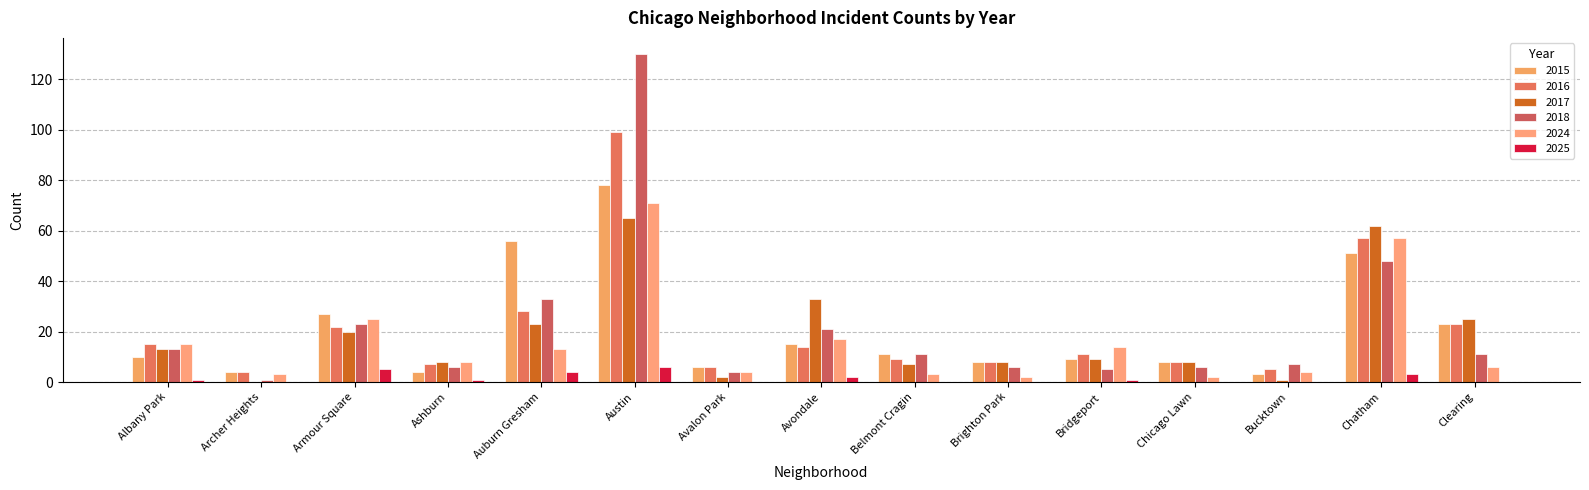

How many distinct data groups are displayed?

6